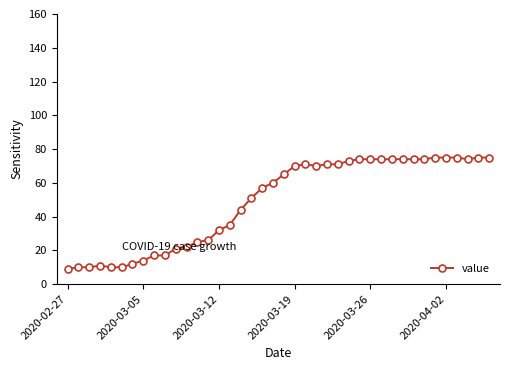

Is this an area chart (filled region under the line)?

No